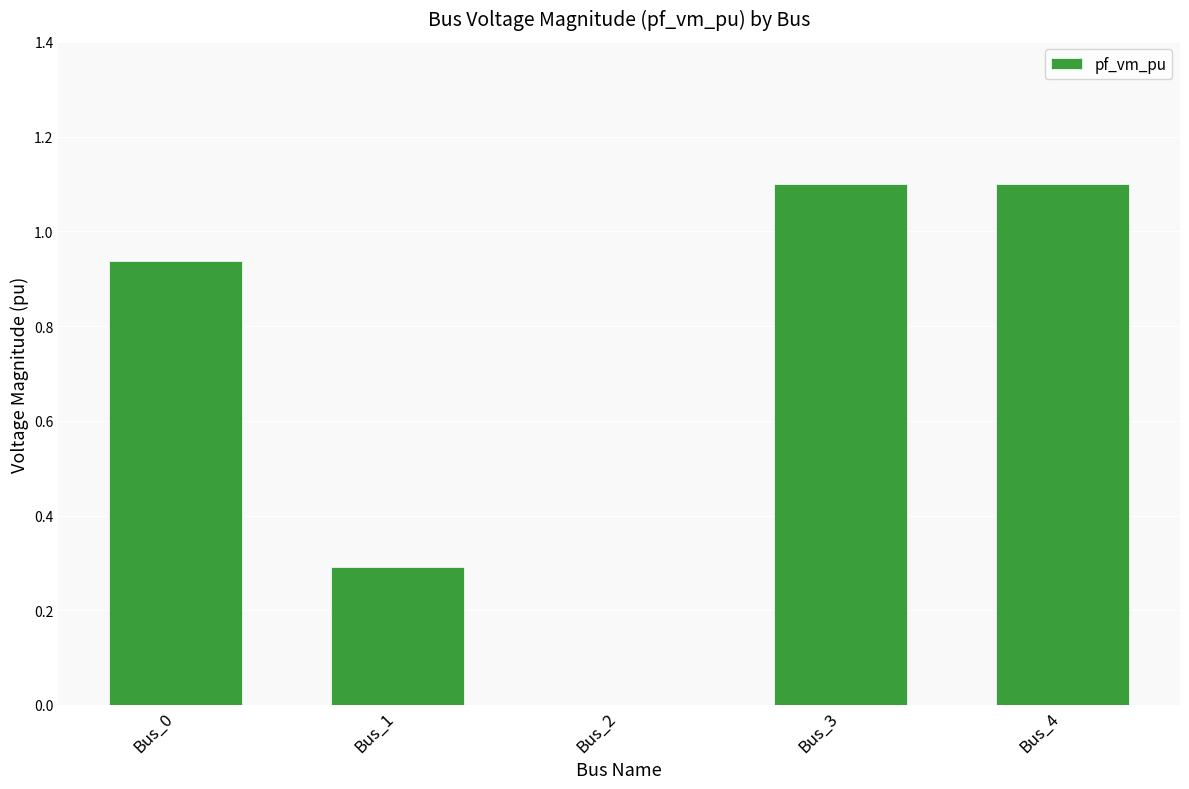

What is the change in value from Bus_2 to Bus_4?

+1.1